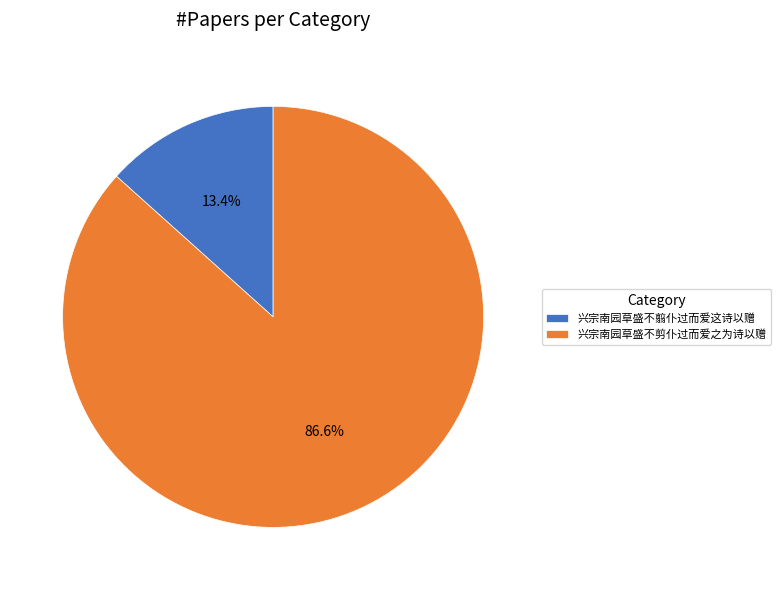

Does 兴宗南园草盛不剪仆过而爱之为诗以赠 account for over 50% of the chart?

Yes